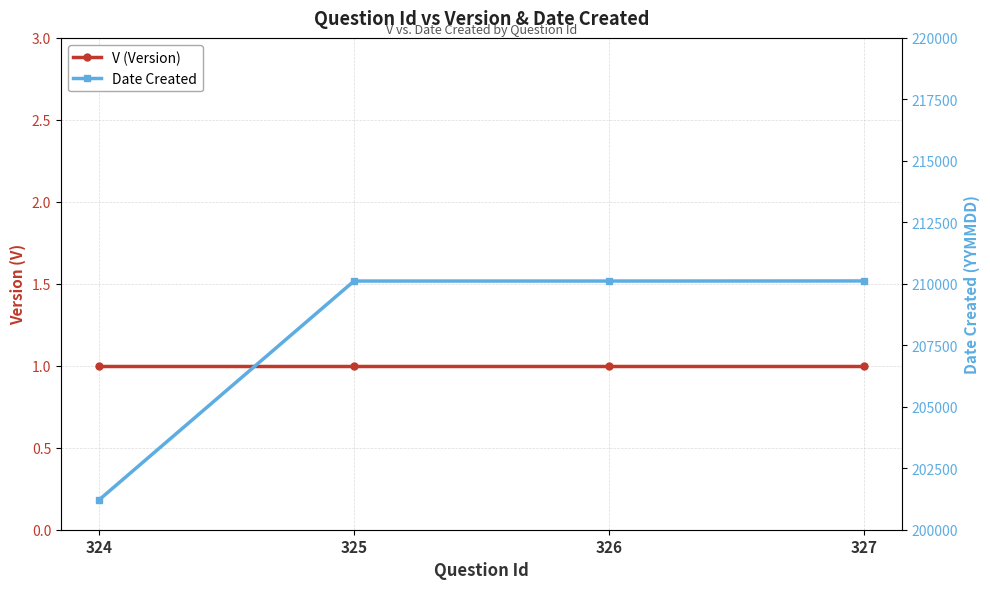

What is the sum of the V (Version) values at 327 and 324?

2